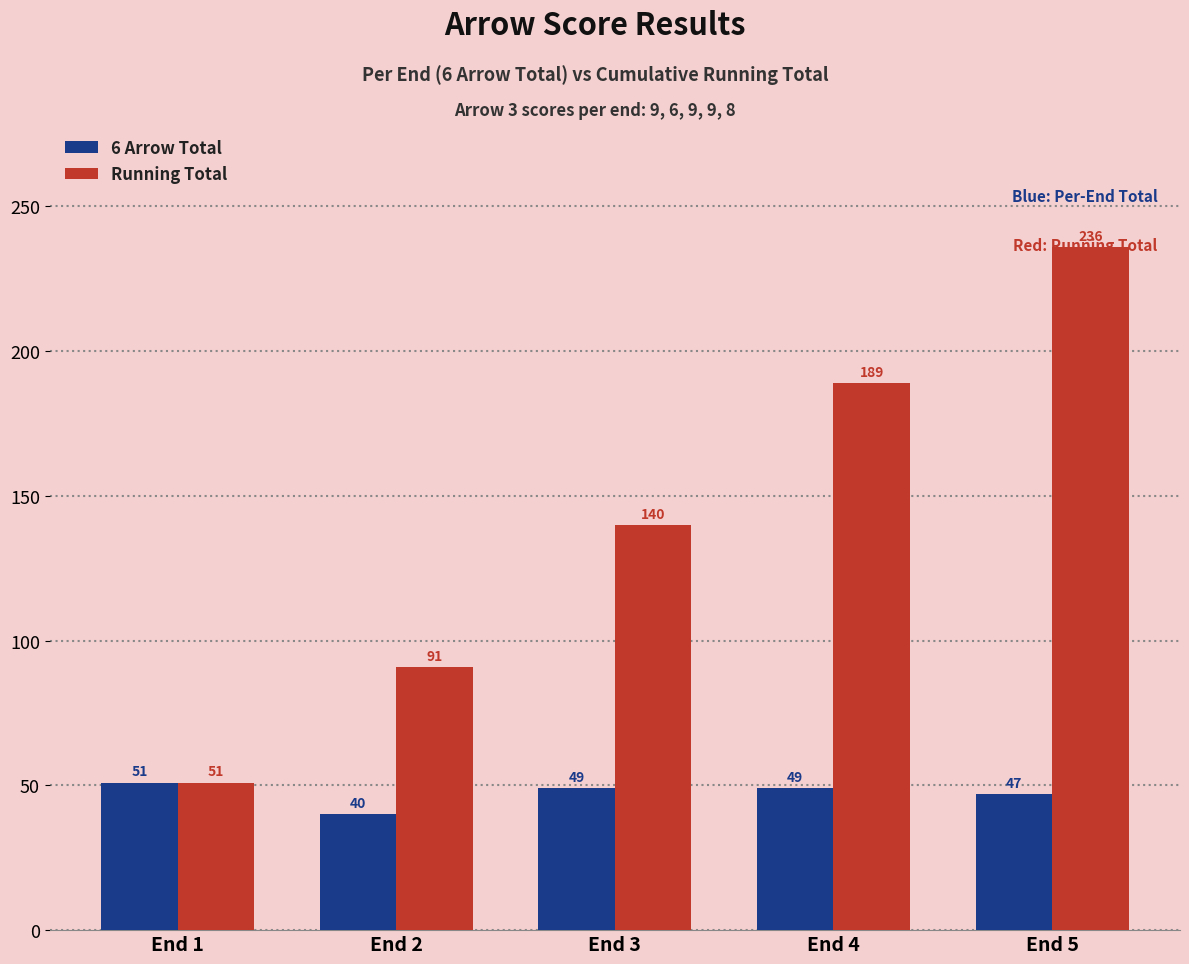

At which category does the chart reach its peak across all series?

End 5